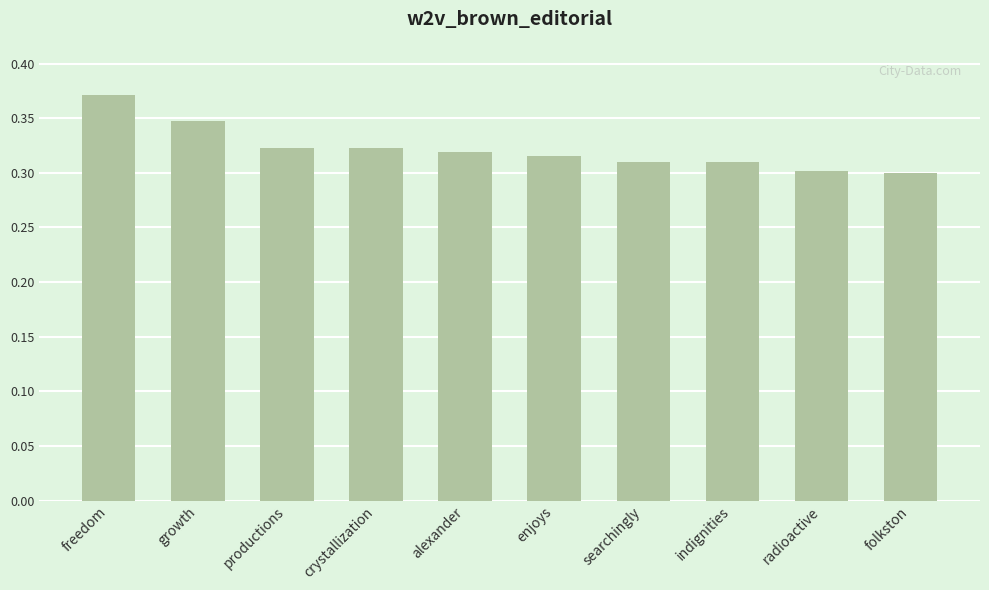

Is it true that the value at crystallization is 0.1?

False